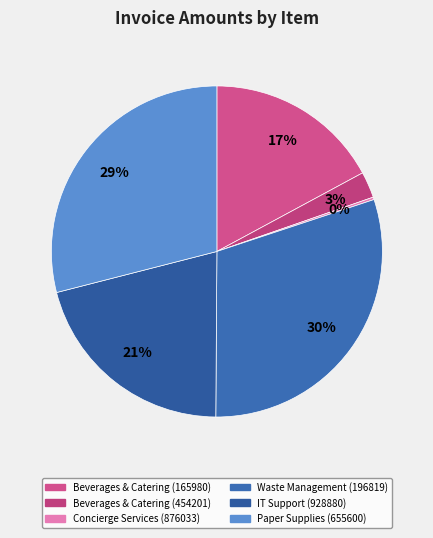

How many segments does this pie chart have?

6